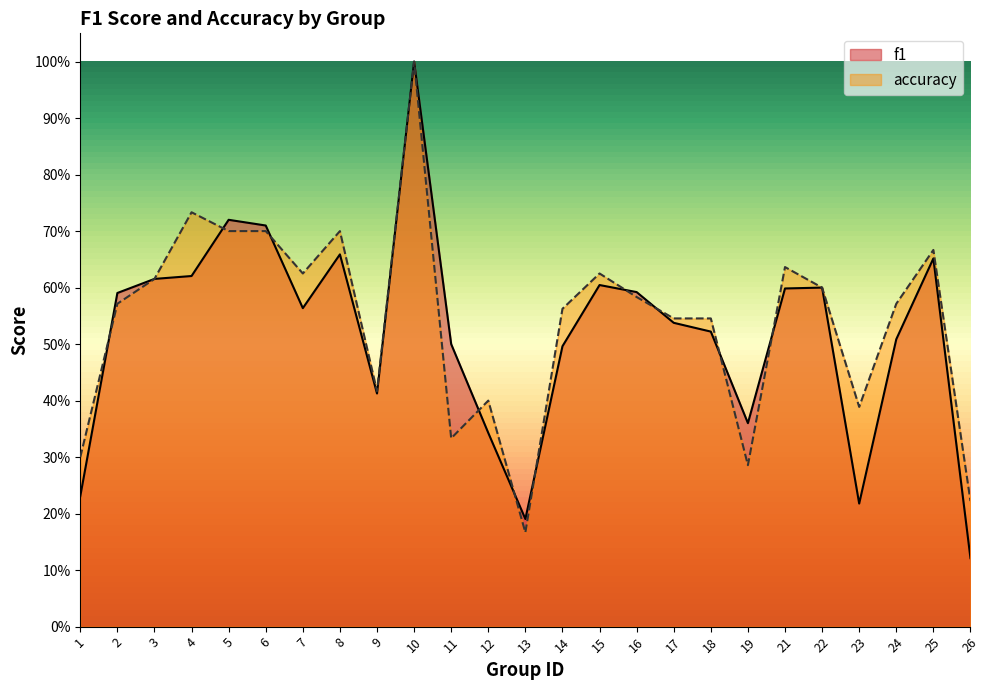

Where do accuracy and f1 first cross each other?

1 and 2